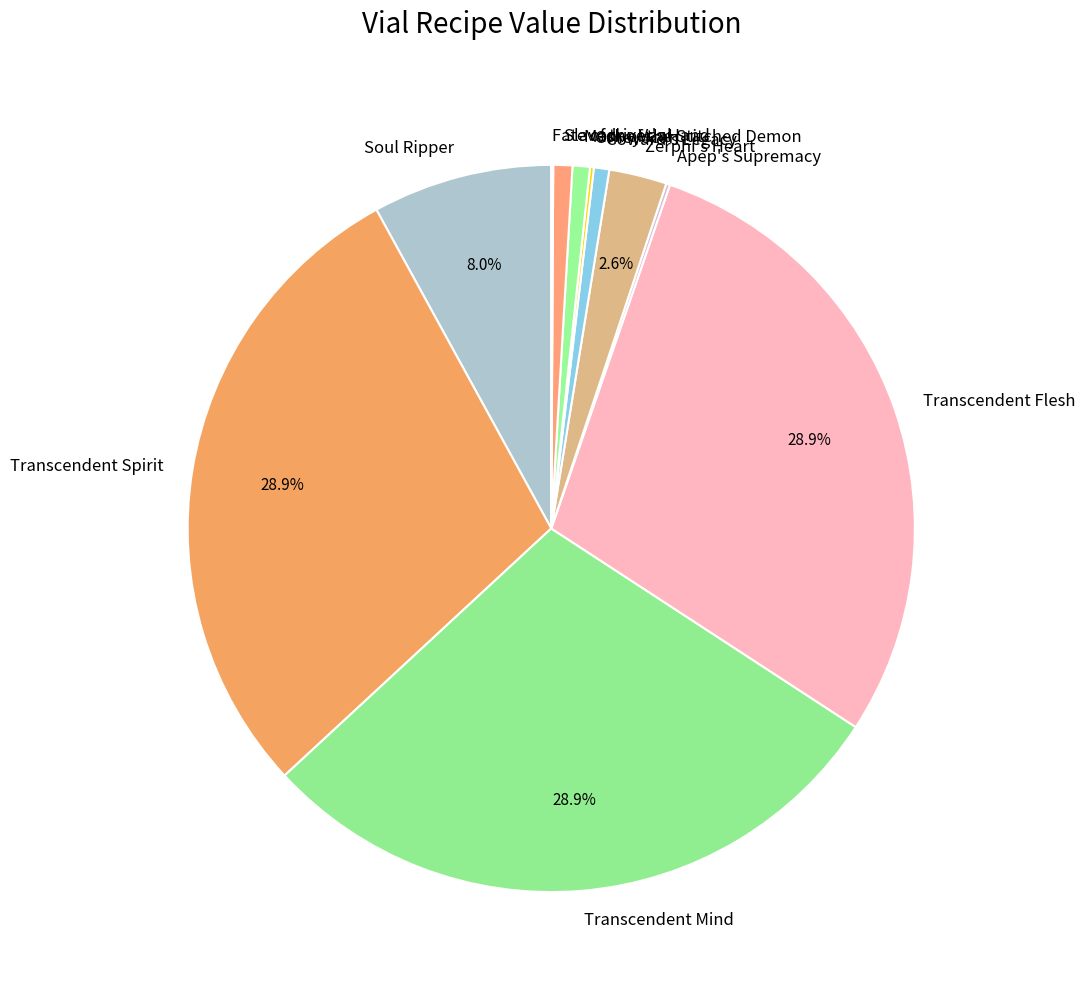

Is there a majority slice in this chart?

No